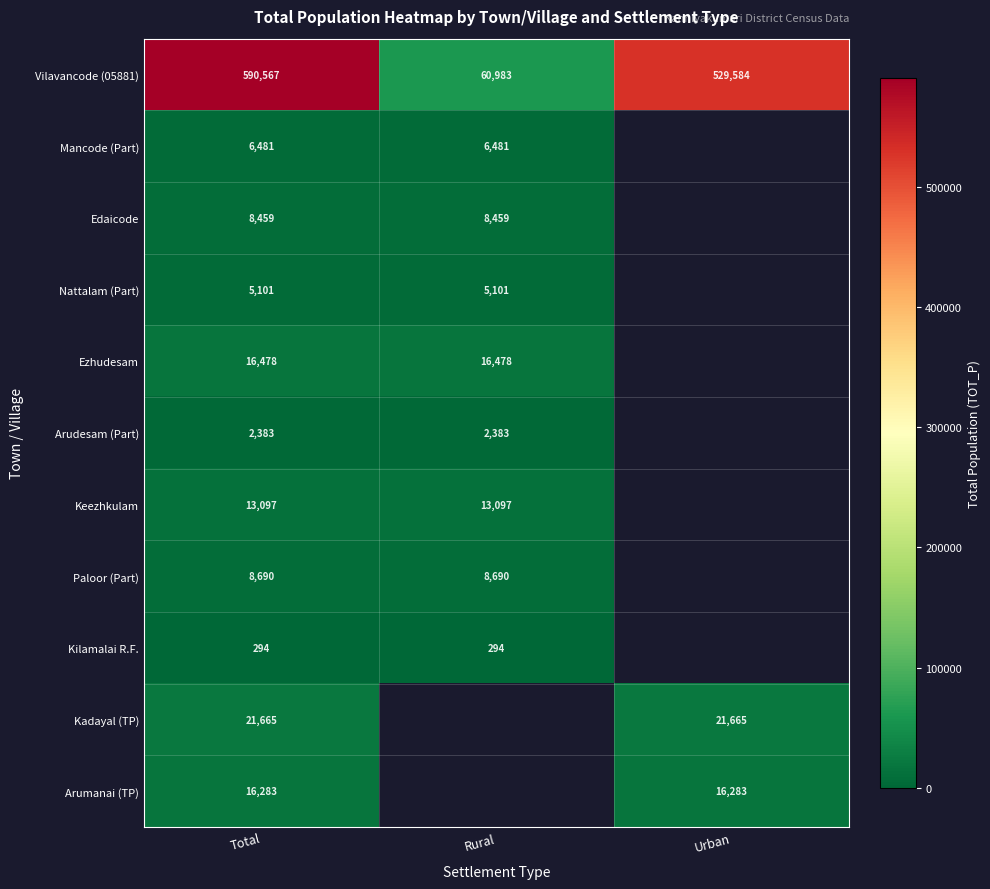

How many data points does each series have?

3